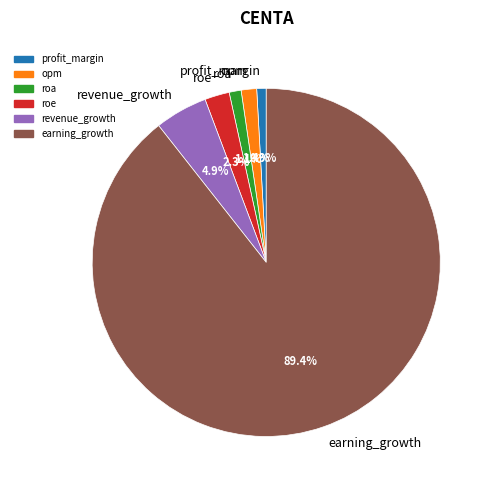

Combined, what portion of the pie is opm and roa?

2.5%